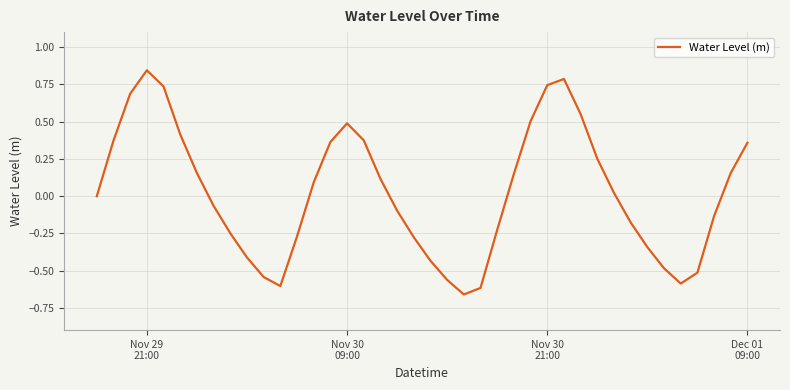

What is the difference between the maximum and minimum values?

1.5